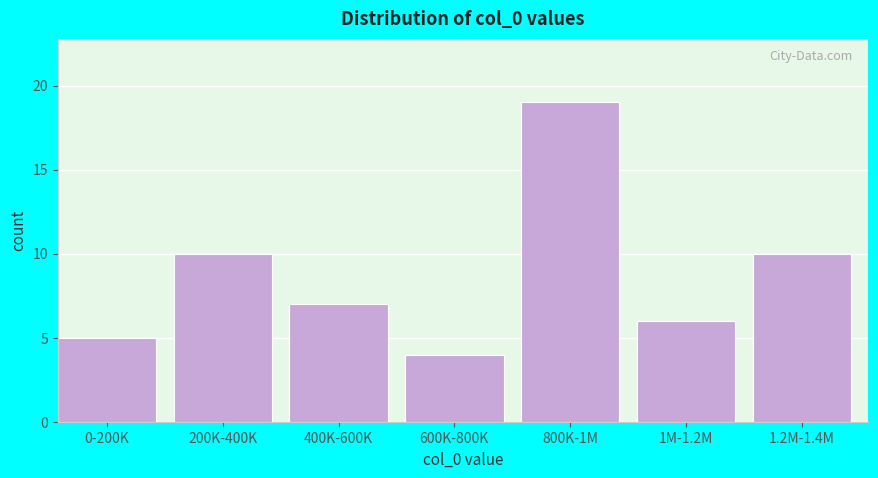

Reading right to left, list all the values displayed in this chart.

1.2M-1.4M=10	1M-1.2M=6	800K-1M=19	600K-800K=4	400K-600K=7	200K-400K=10	0-200K=5